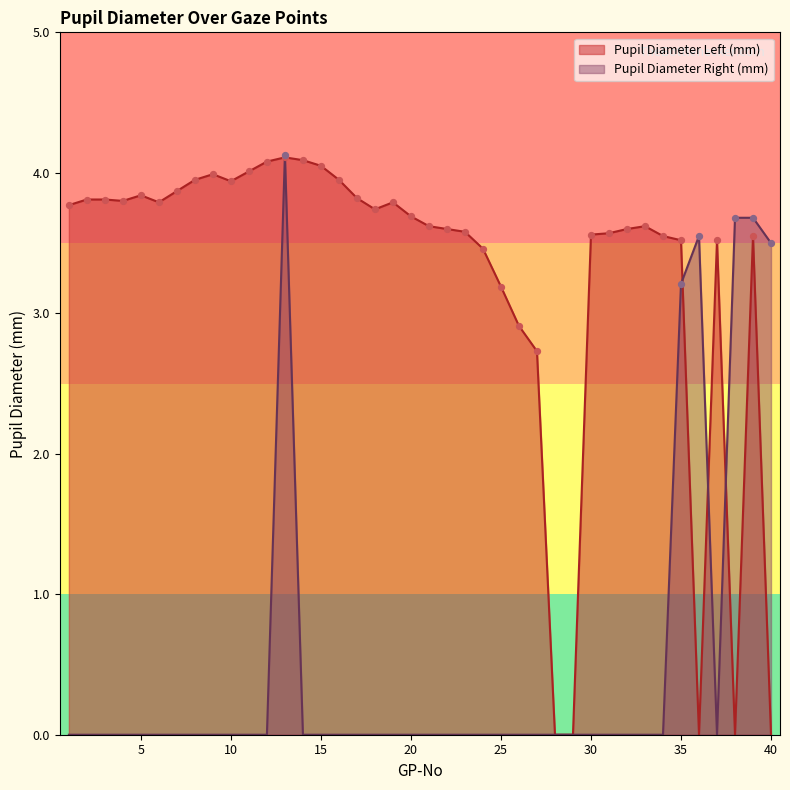

What are all the series names shown in the legend?

Pupil Diameter Left (mm), Pupil Diameter Right (mm)